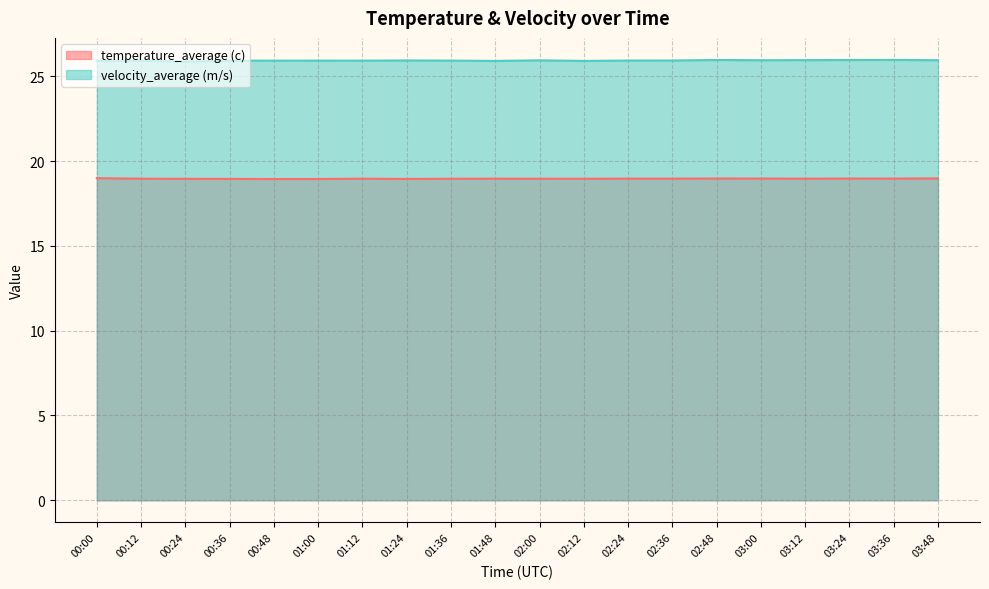

True or false: velocity_average (m/s) has a value of 13.3 at 03:24.

False